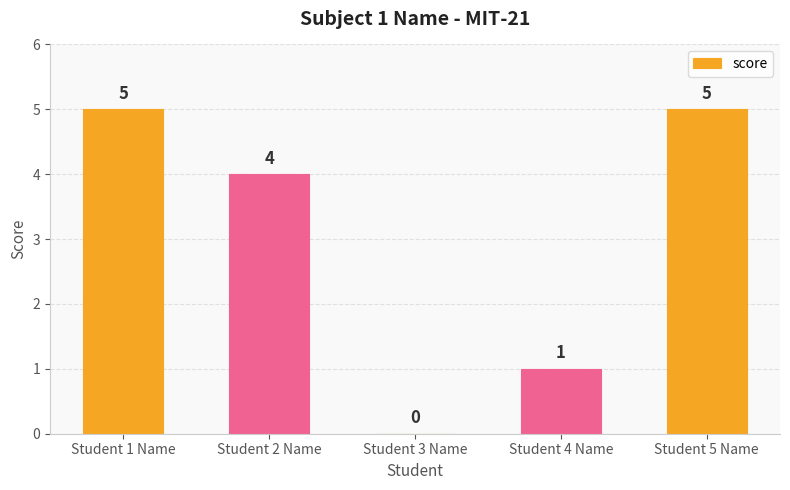

Read the value at Student 5 Name.

5